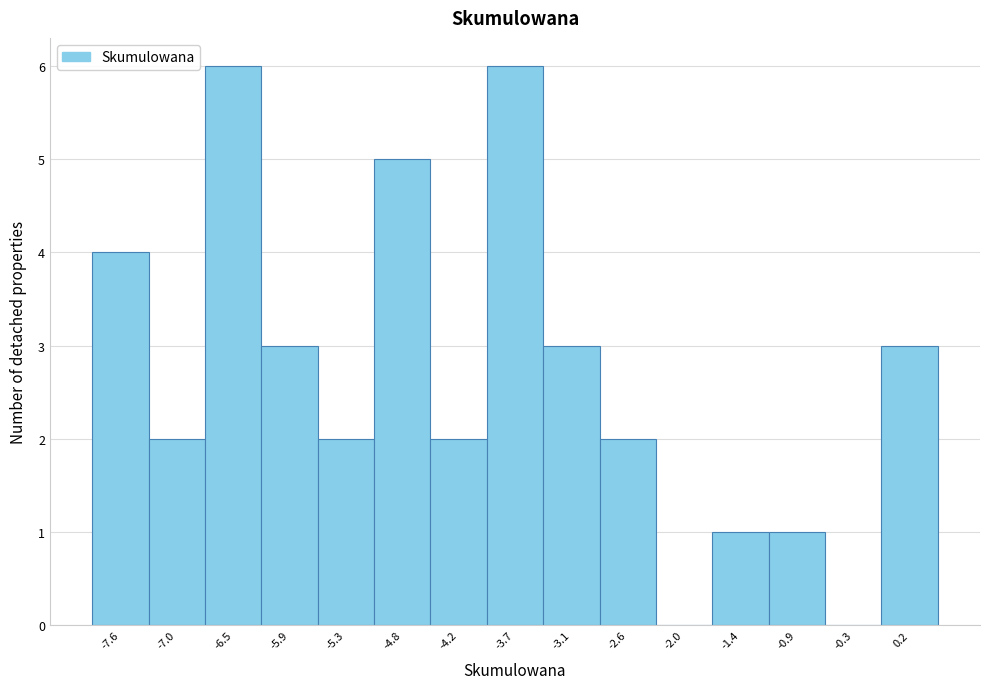

Reading left to right, transcribe all the data shown in this chart.

-7.6=4	-7.0=2	-6.5=6	-5.9=3	-5.3=2	-4.8=5	-4.2=2	-3.7=6	-3.1=3	-2.6=2	-2.0=0	-1.4=1	-0.9=1	-0.3=0	0.2=3